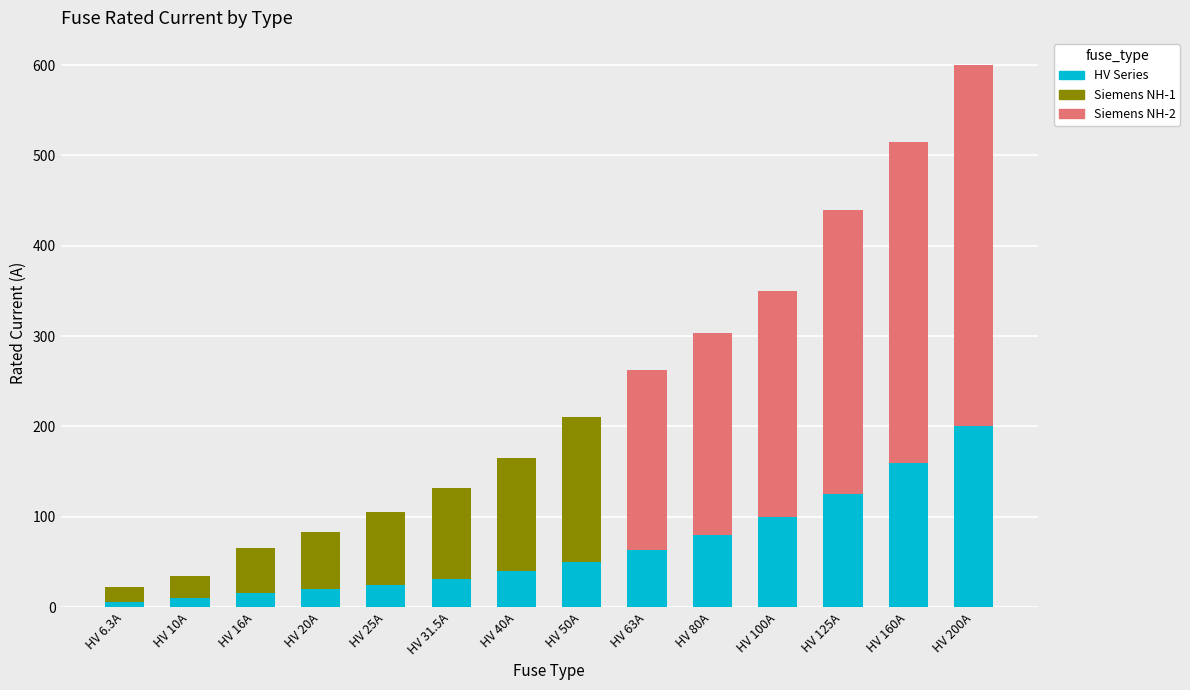

True or false: HV Series has a value of 40.0 at HV 40A.

True